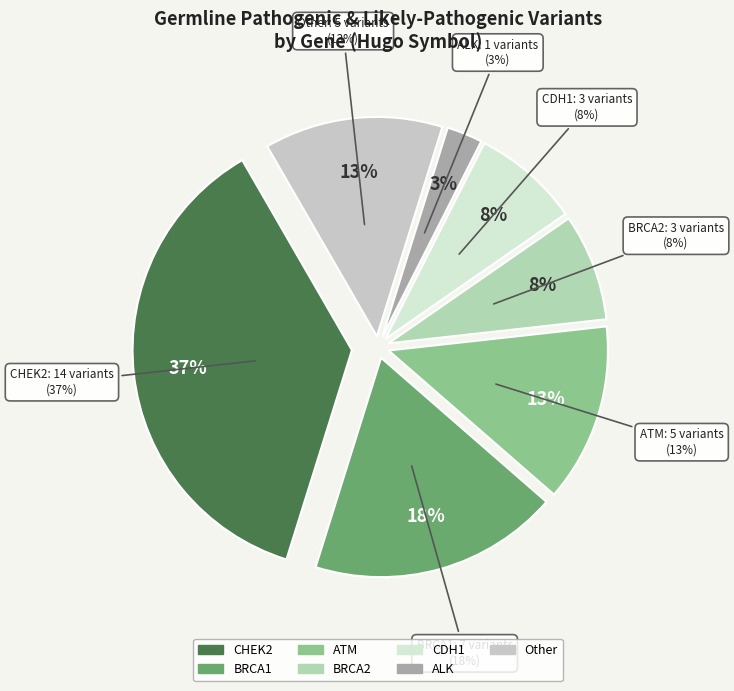

What is the largest slice in the pie chart?

CHEK2